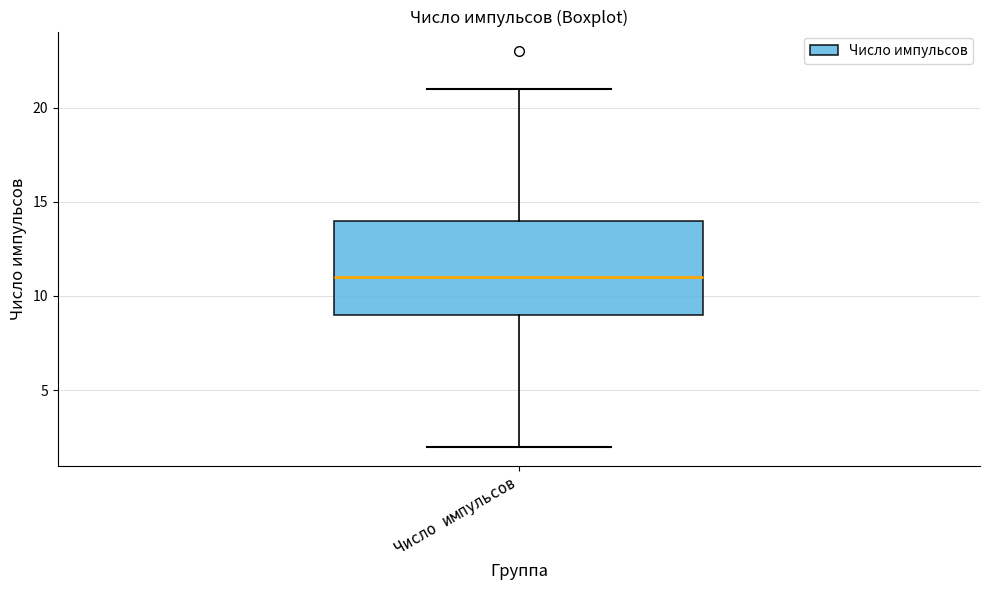

Transcribe this box plot: give where the median line is, the range the box spans, and where the two whiskers end, as read against the y-axis. The values are not printed on the chart, so give them approximately, as read against the axis.

median 11, box 9 to 14, whiskers 2 to 21